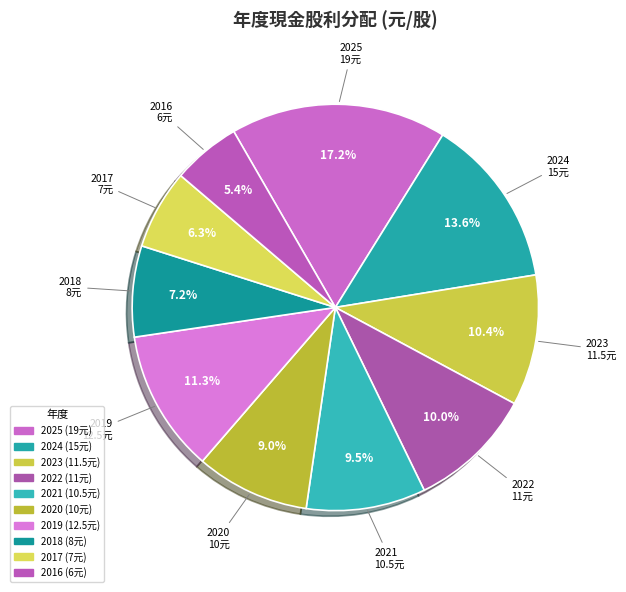

Which category has the smallest portion of the pie?

2016